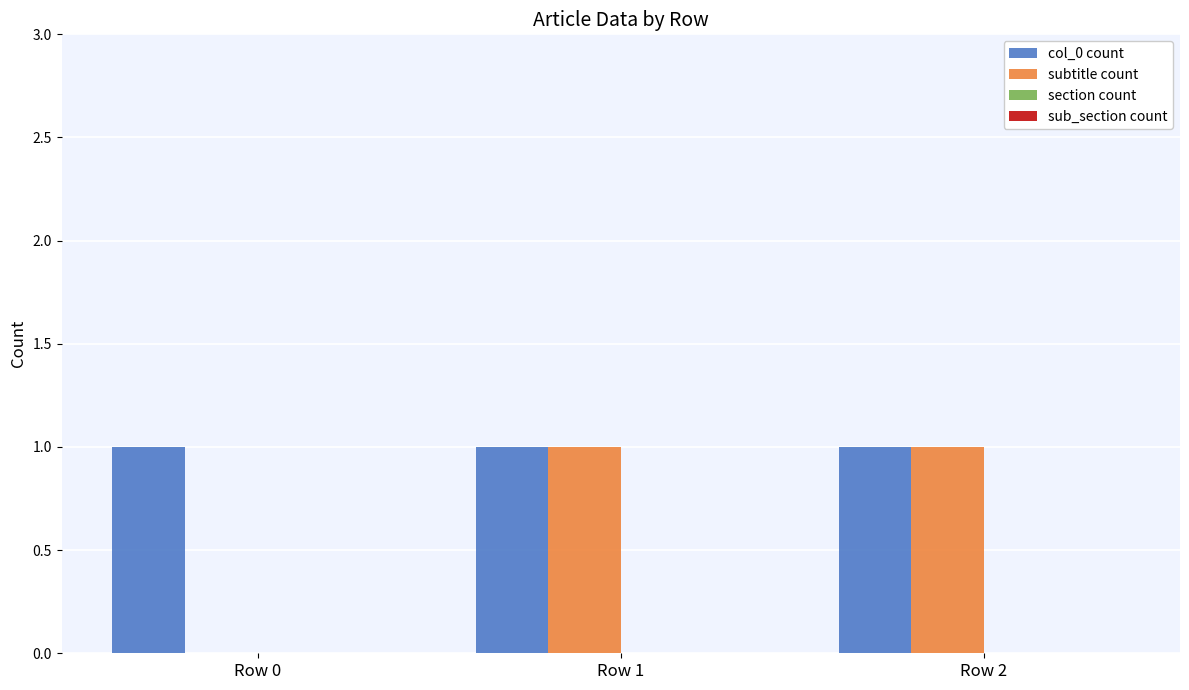

Between Row 0 and Row 2, which series saw the biggest shift?

subtitle count